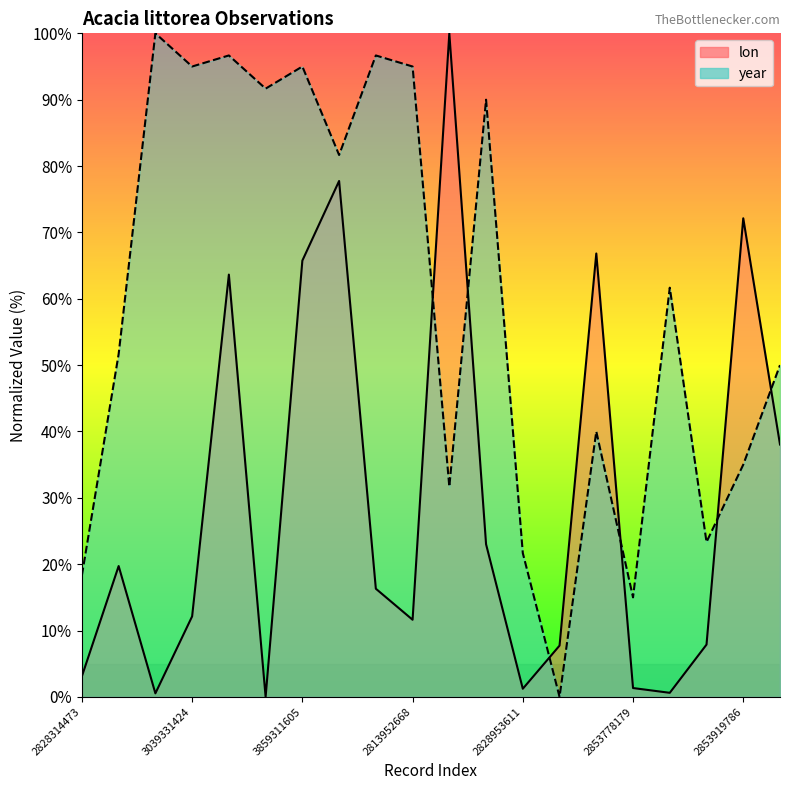

What is the label of the 10th point from the left?

2813952668